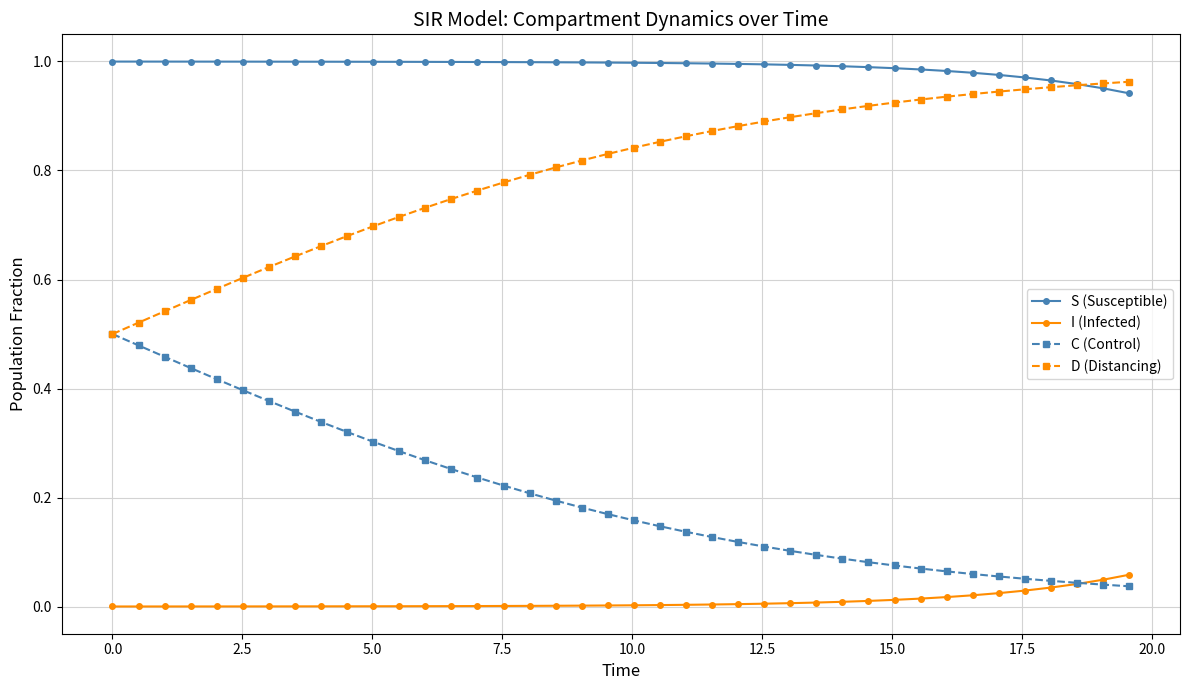

True or false: I (Infected) and S (Susceptible) cross at least once.

False